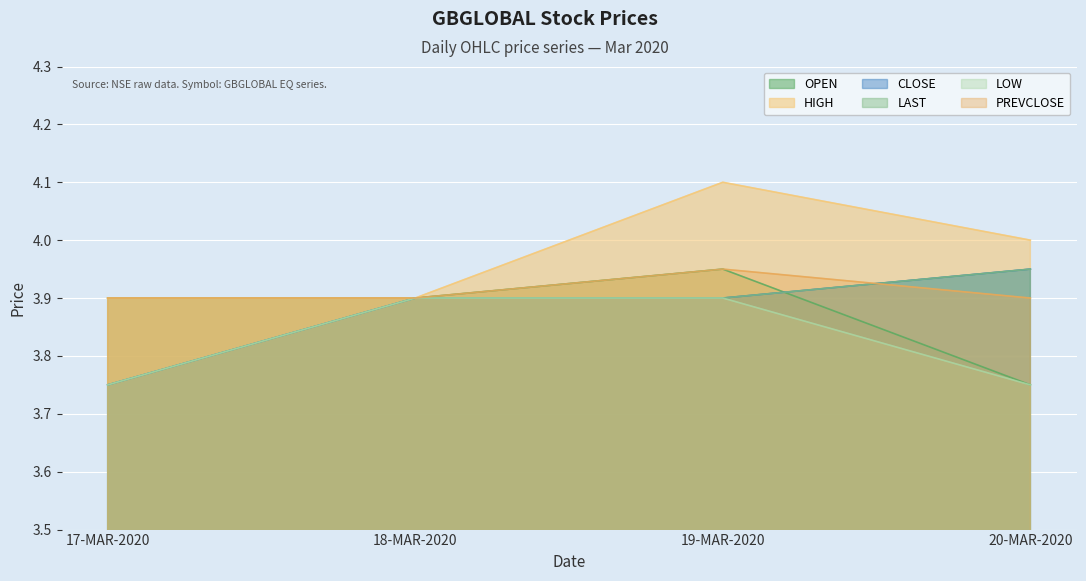

How many distinct data groups are displayed?

6